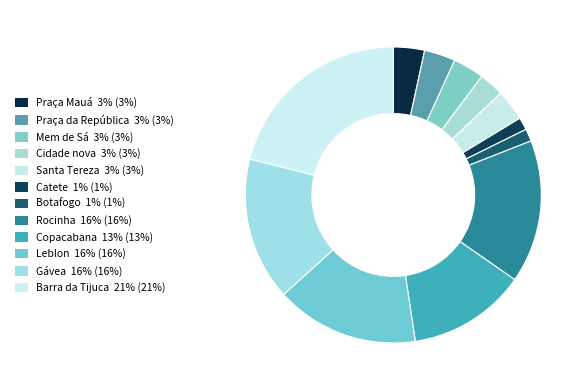

How many segments does this pie chart have?

12